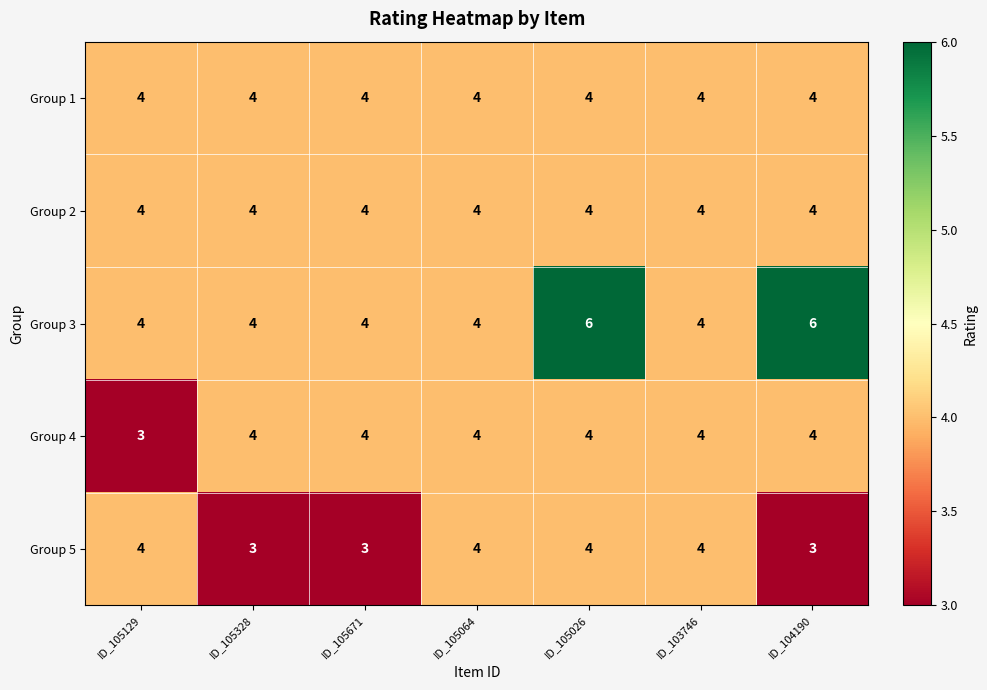

Which series has the largest range (max minus min)?

Group 3